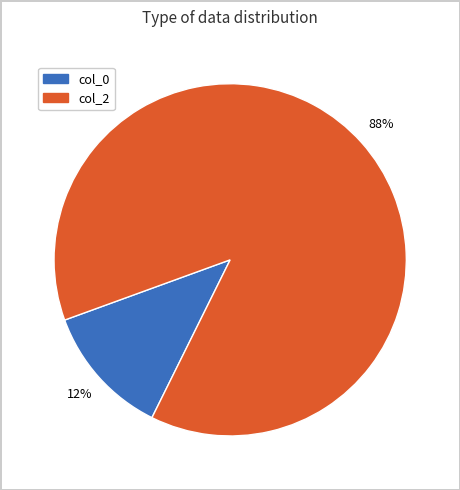

What percentage is the col_0 slice, to the nearest percent?

12%